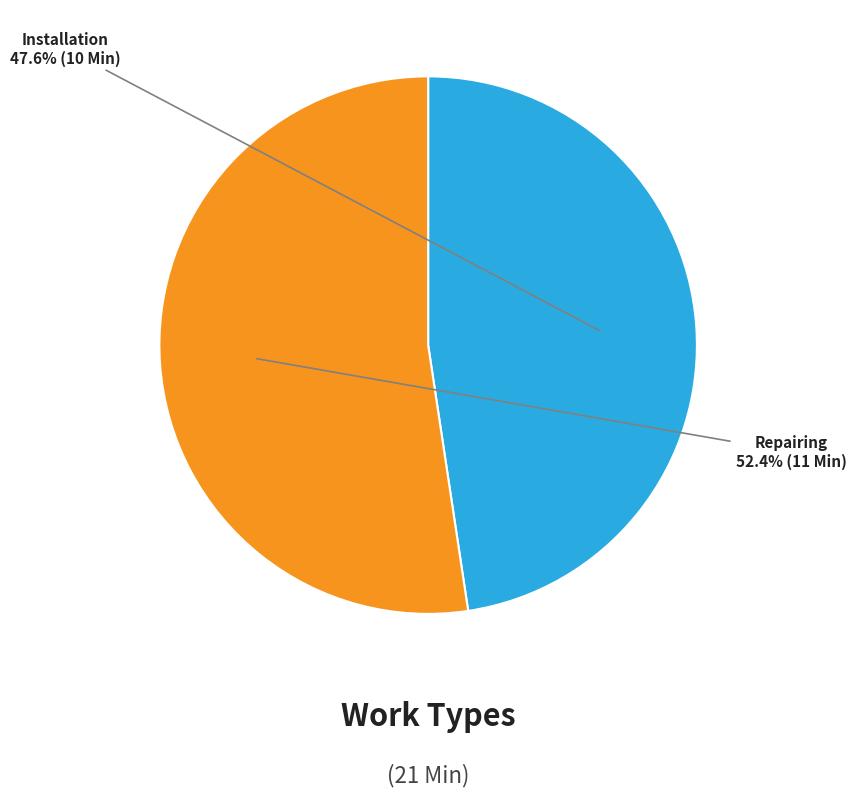

Which slice represents more than half of the pie?

Repairing